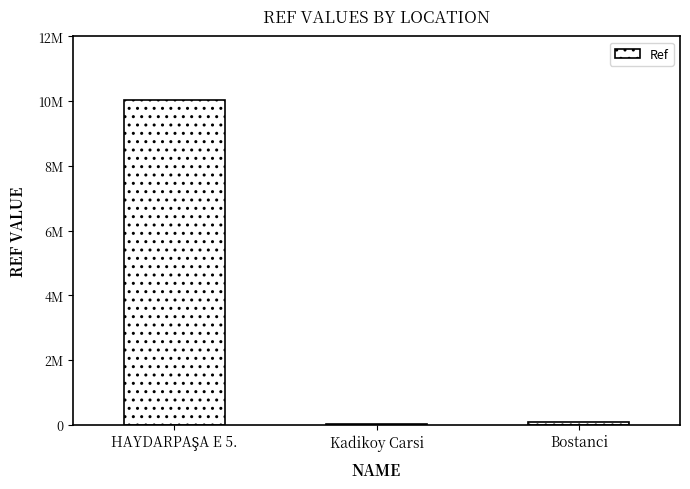

Rank the categories by value from highest to lowest.

HAYDARPAŞA E 5., Bostanci, Kadikoy Carsi